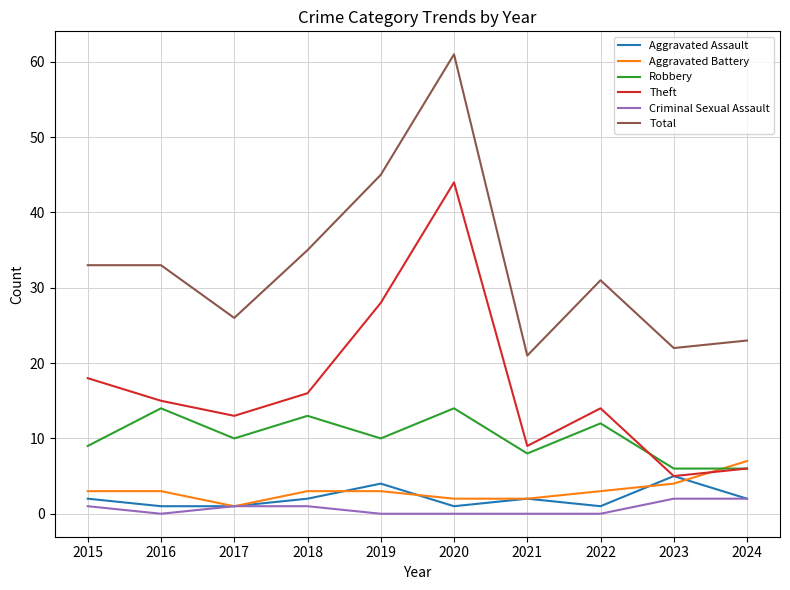

Which label corresponds to the largest value in the chart?

2020